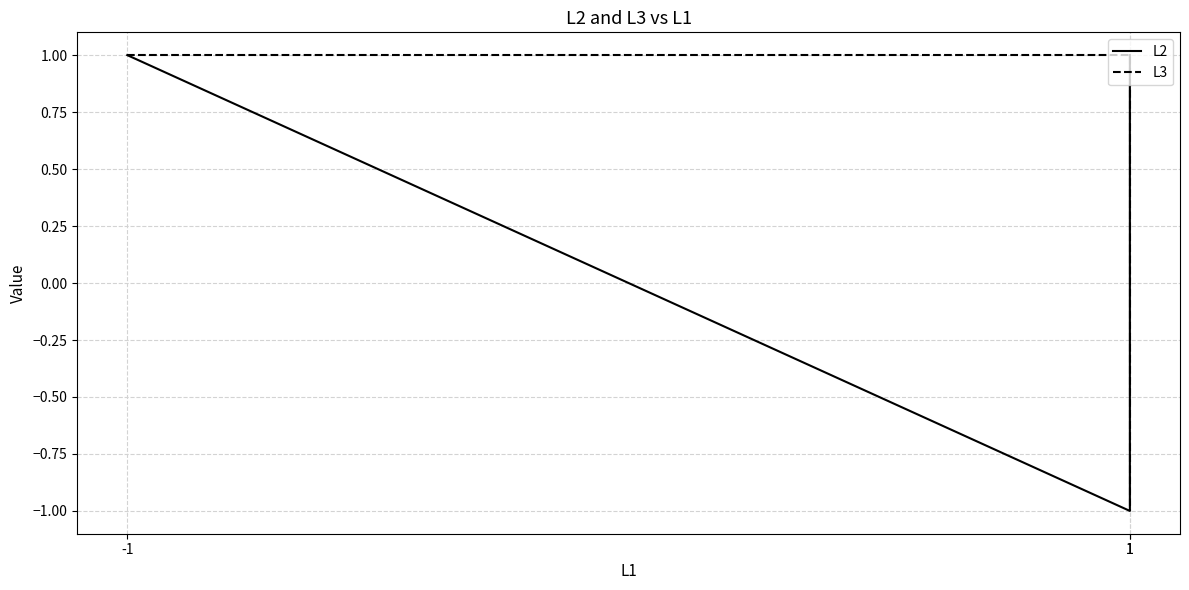

List the labels in order of L3 value, smallest first.

1, -1, 1